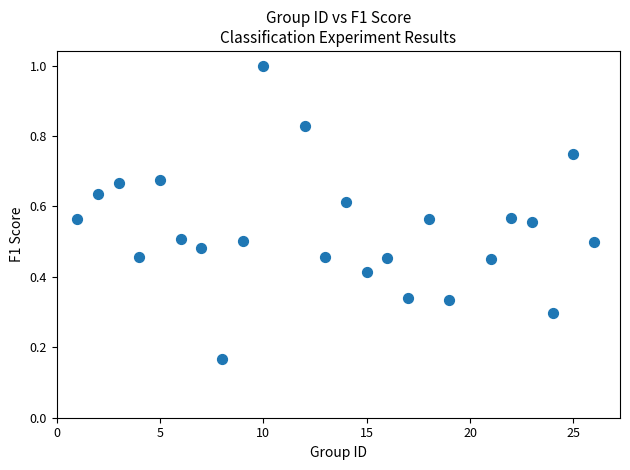

What is the range of X values (max minus min)?

25.0